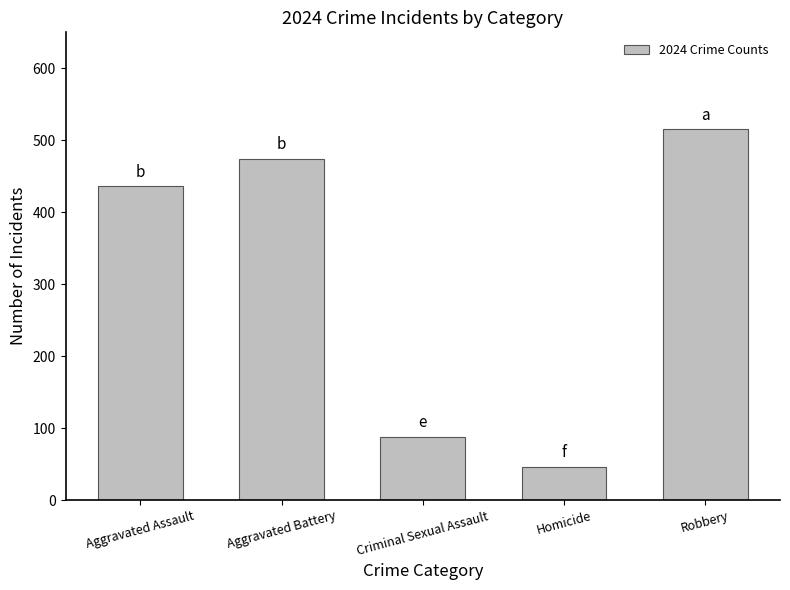

What is the change in value from Criminal Sexual Assault to Robbery?

+427